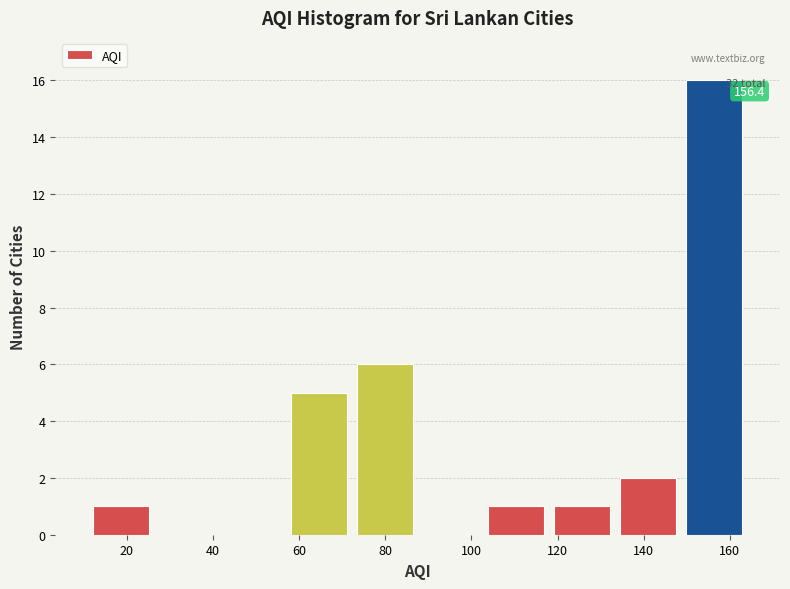

Which range on the x-axis has the tallest bar?

148 to 164